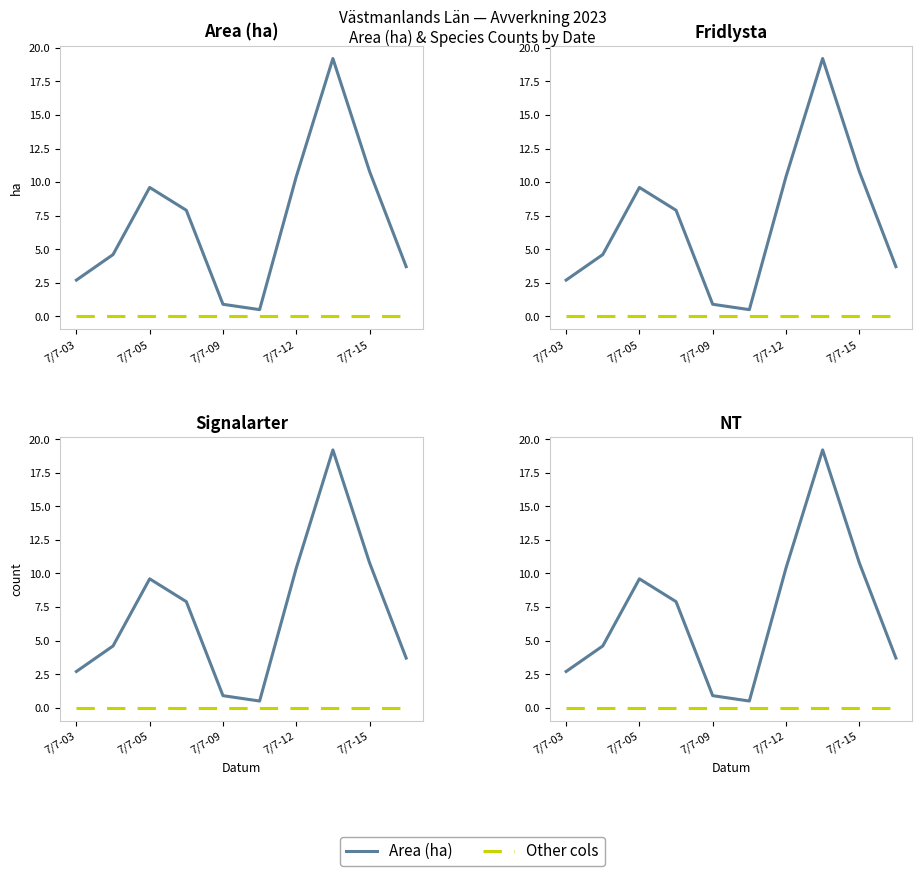

True or false: Area (ha) and Fridlysta intersect in this chart.

False